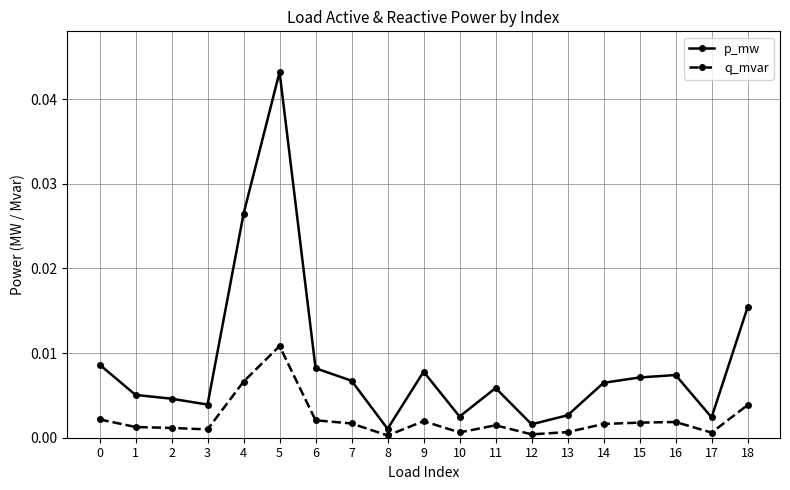

Between 1 and 17, which series saw the biggest shift?

p_mw